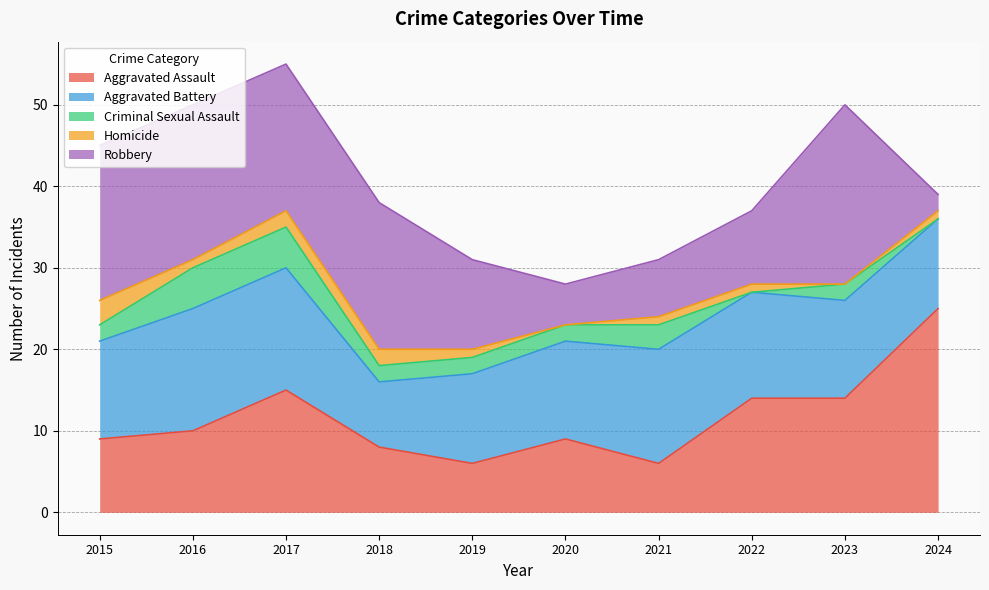

True or false: Robbery and Criminal Sexual Assault cross at least once.

False